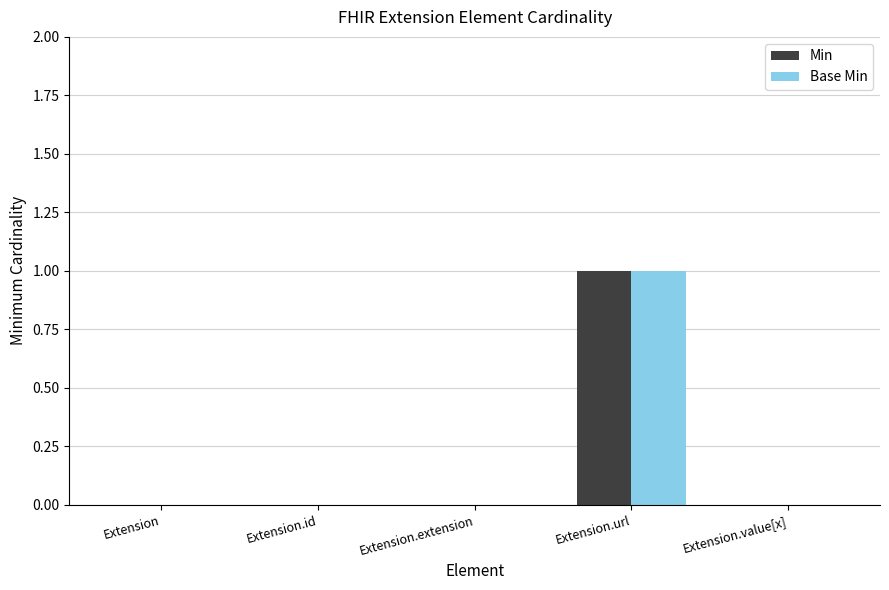

Which category has the highest value in the Min series?

Extension.url